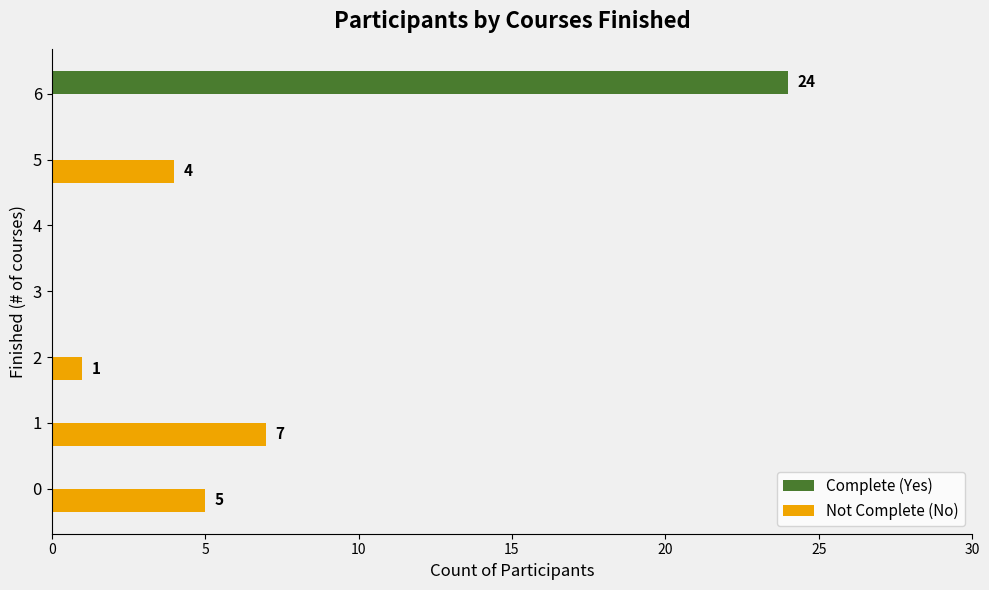

What is the sum of all Complete (Yes) values?

24